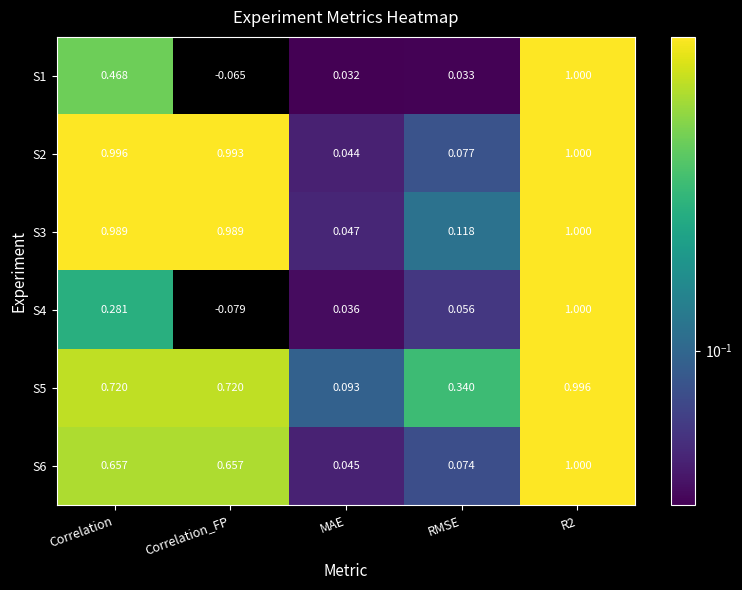

At which label does S4 first exceed 0?

Correlation